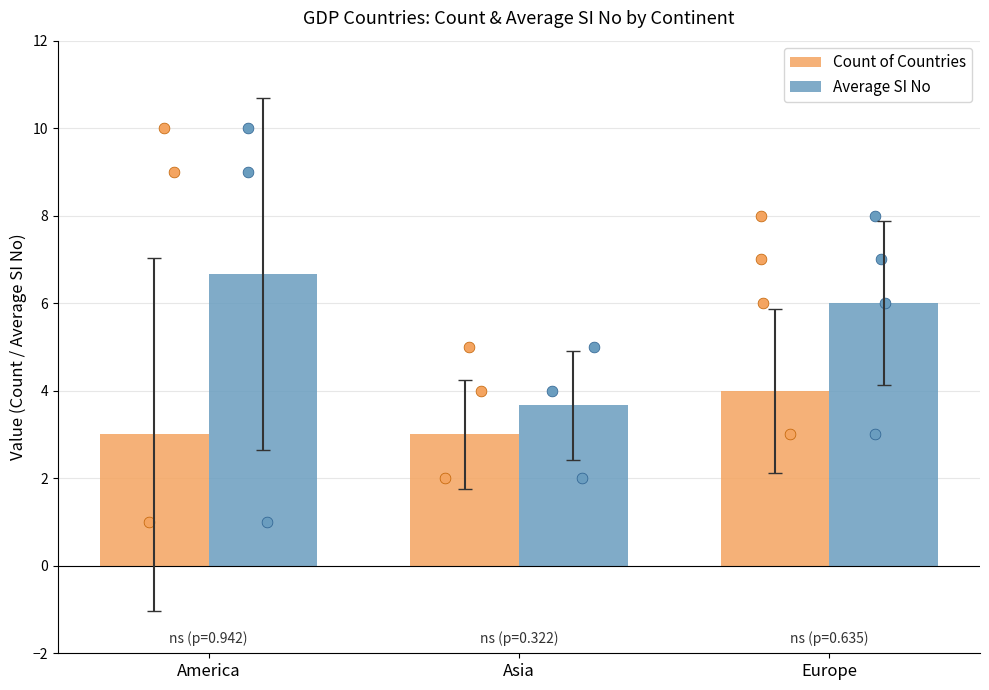

Which series has the largest total across all categories?

Average SI No